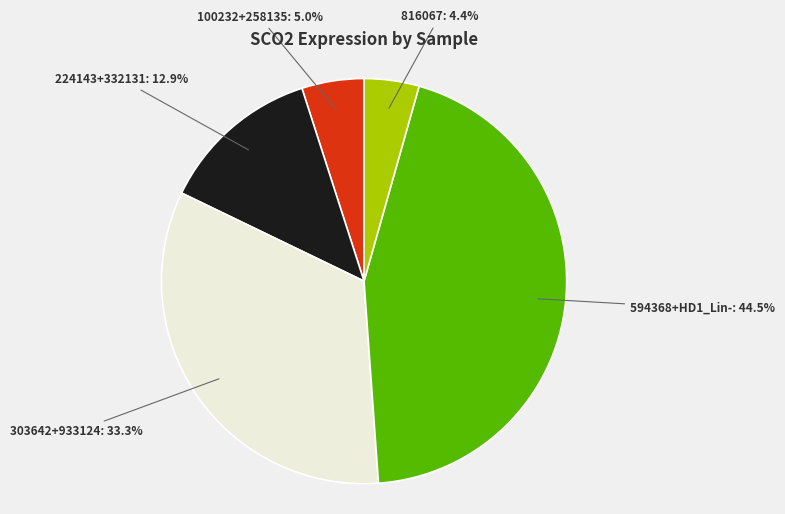

Does 100232+258135 represent more than half of the total?

No